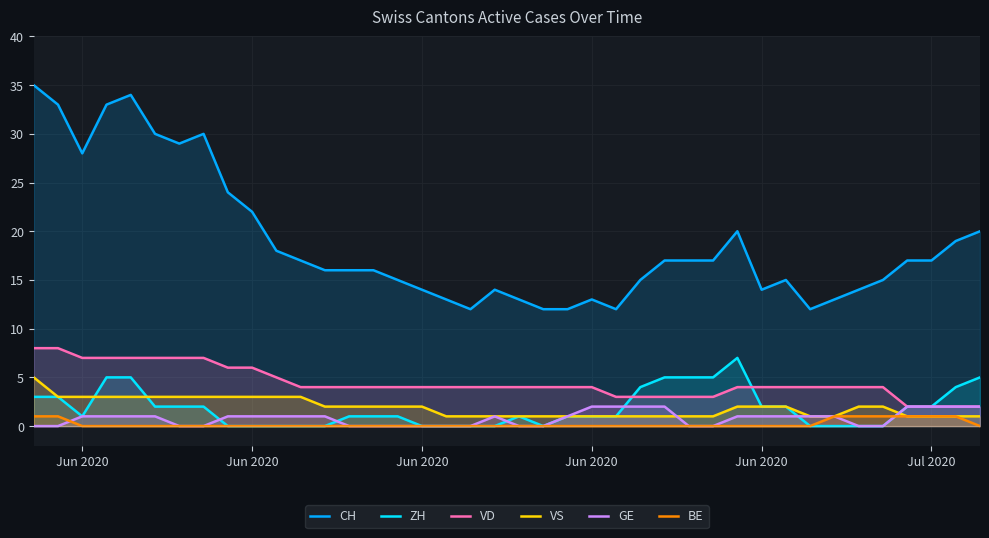

How many values in the ZH series exceed 1?

18